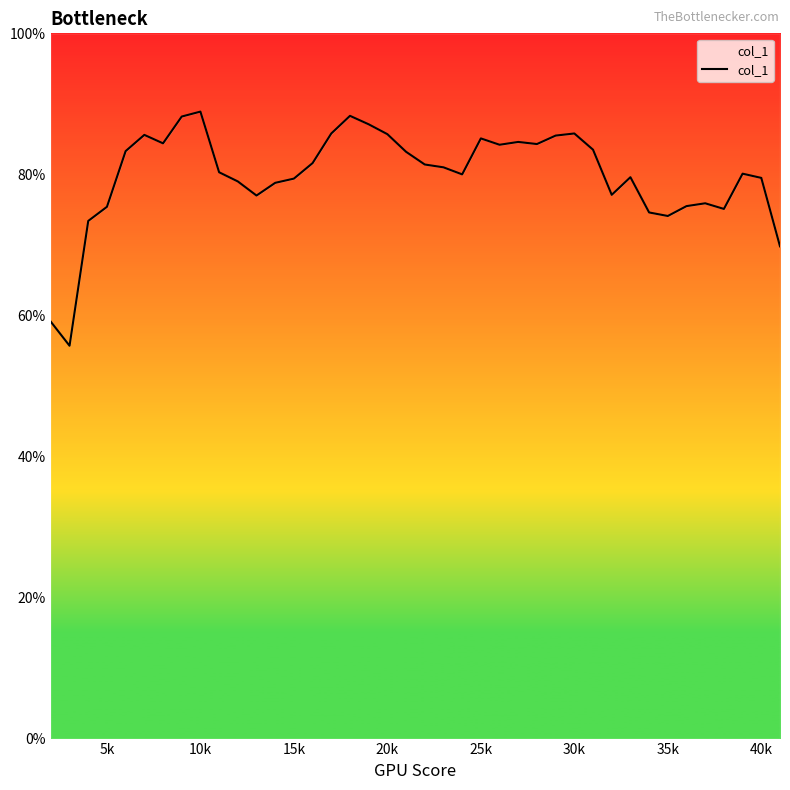

How many points are higher than both their immediate neighbors (excluding endpoints)?

9